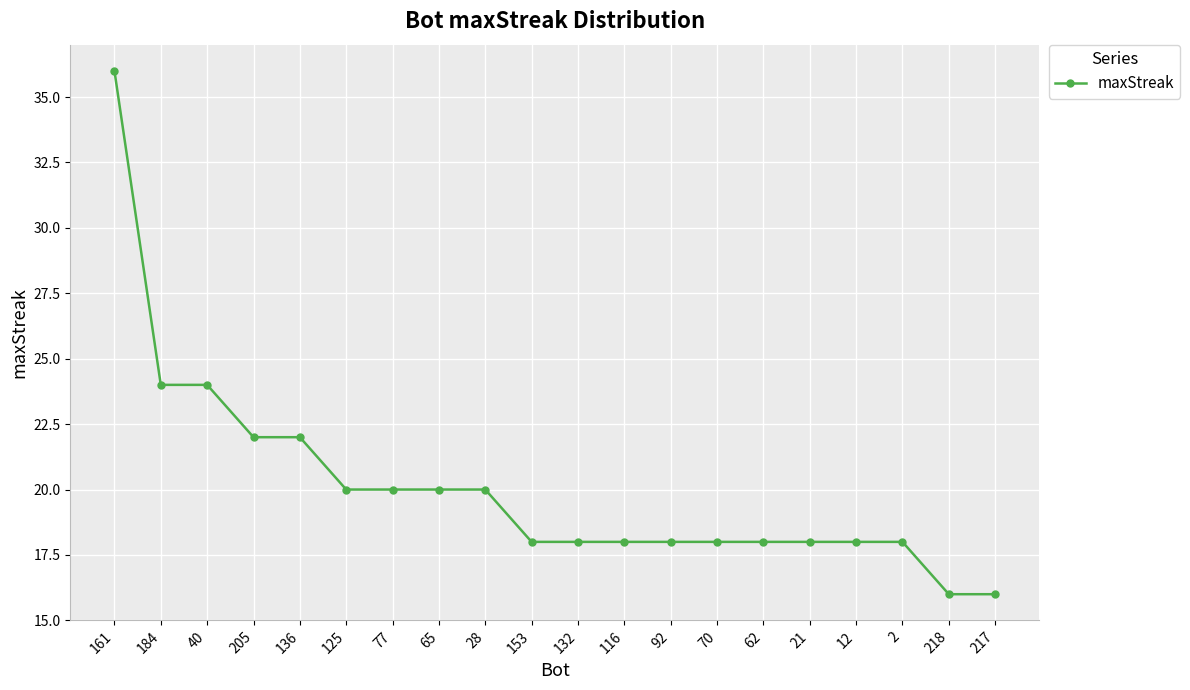

What position from the left is 21?

16